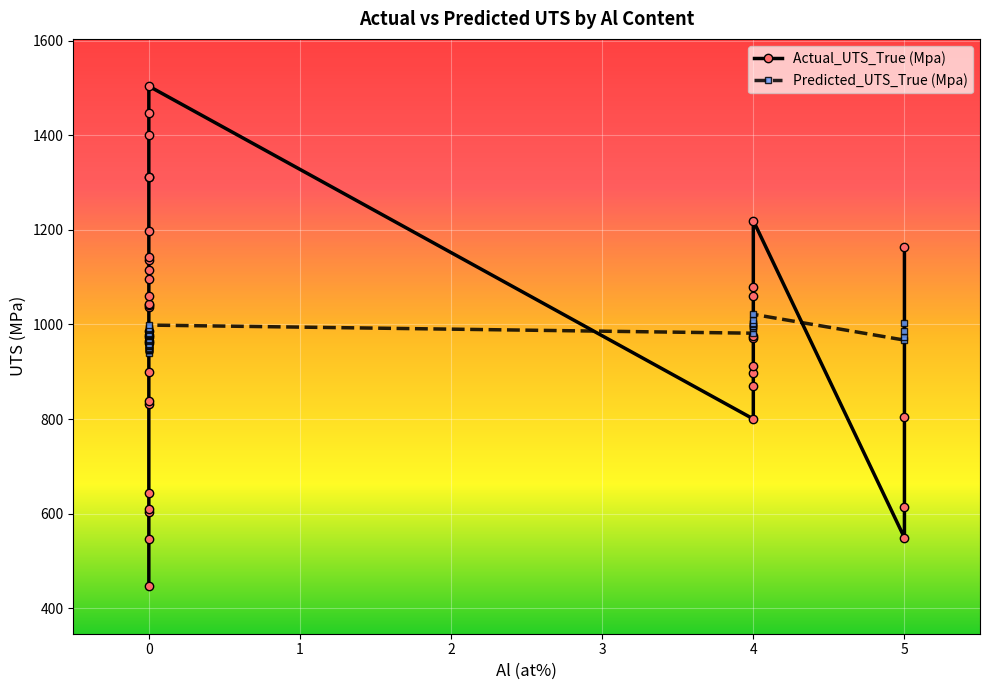

What is the average value of the Actual_UTS_True (Mpa) series?

976.2